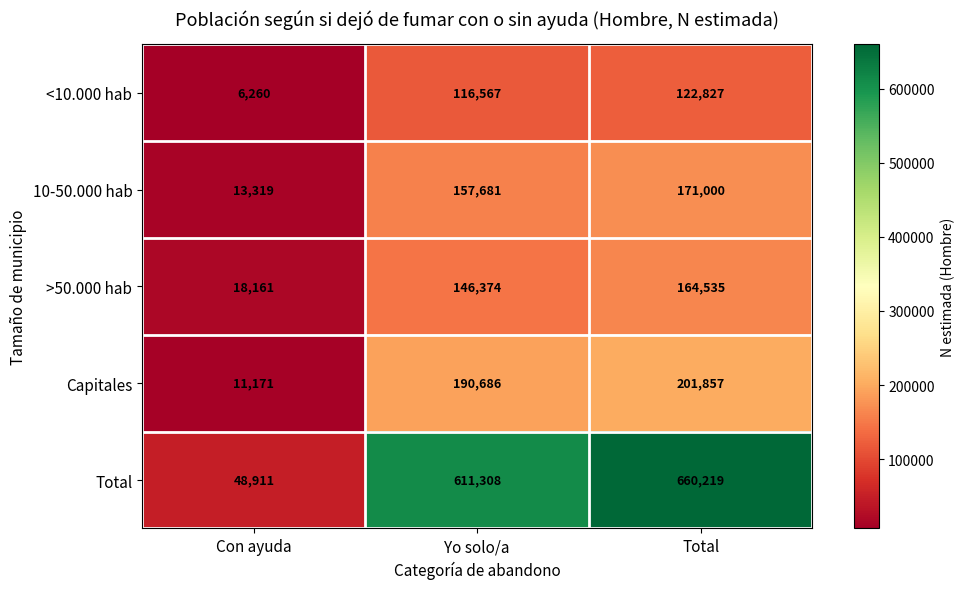

Which series has the widest spread of values?

Total